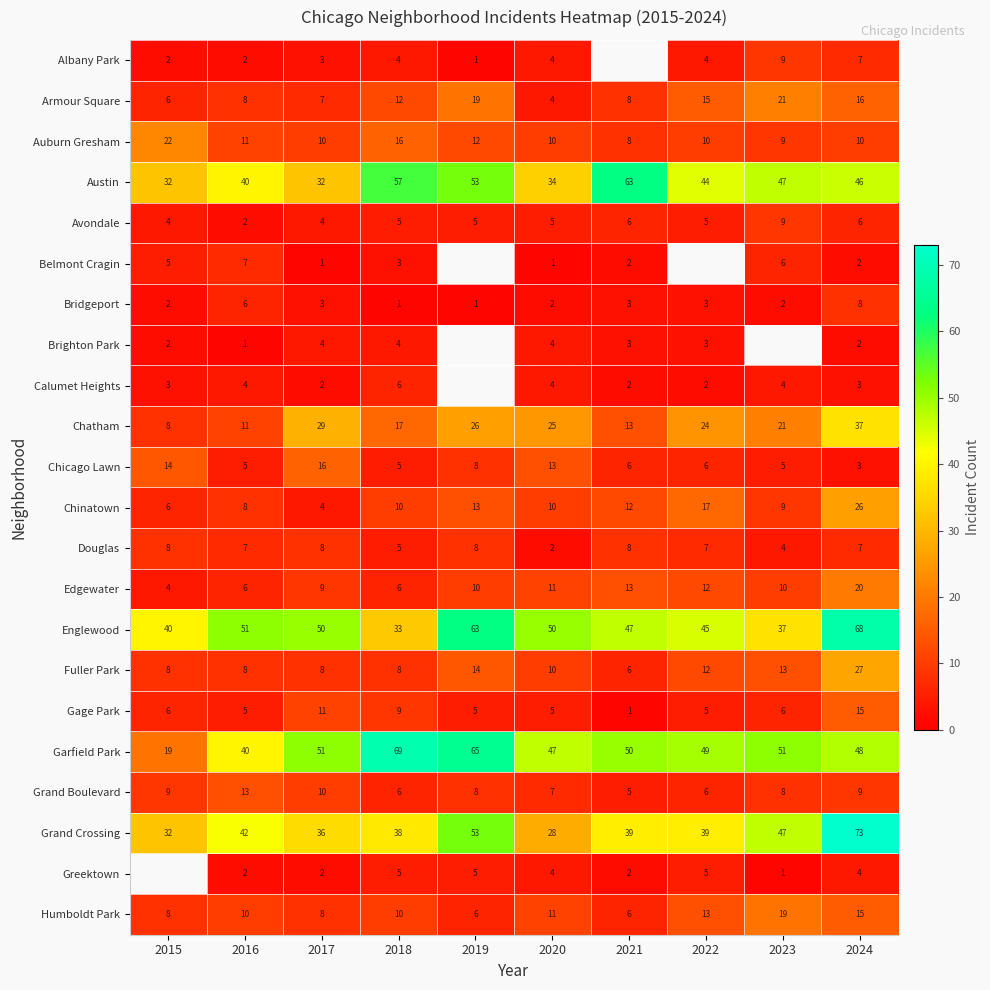

At which label does Chicago Lawn reach its peak?

2017